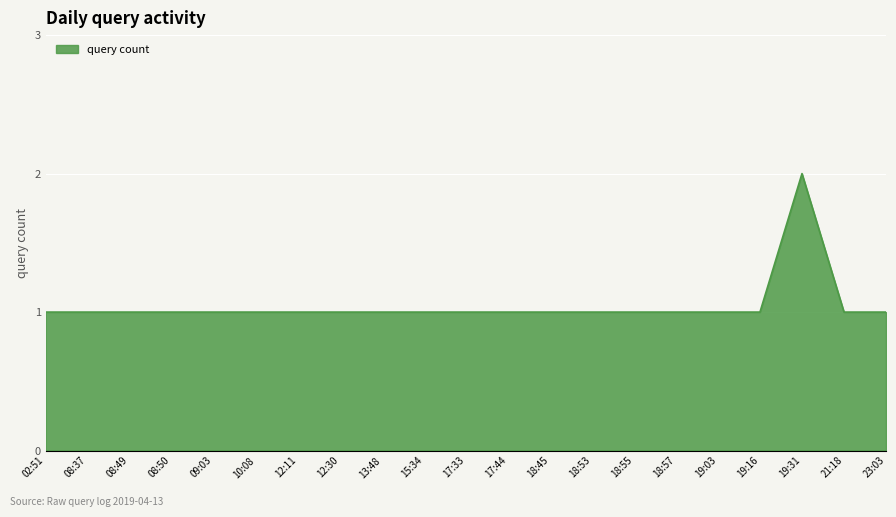

True or false: the data shows 1 at 18:55.

True